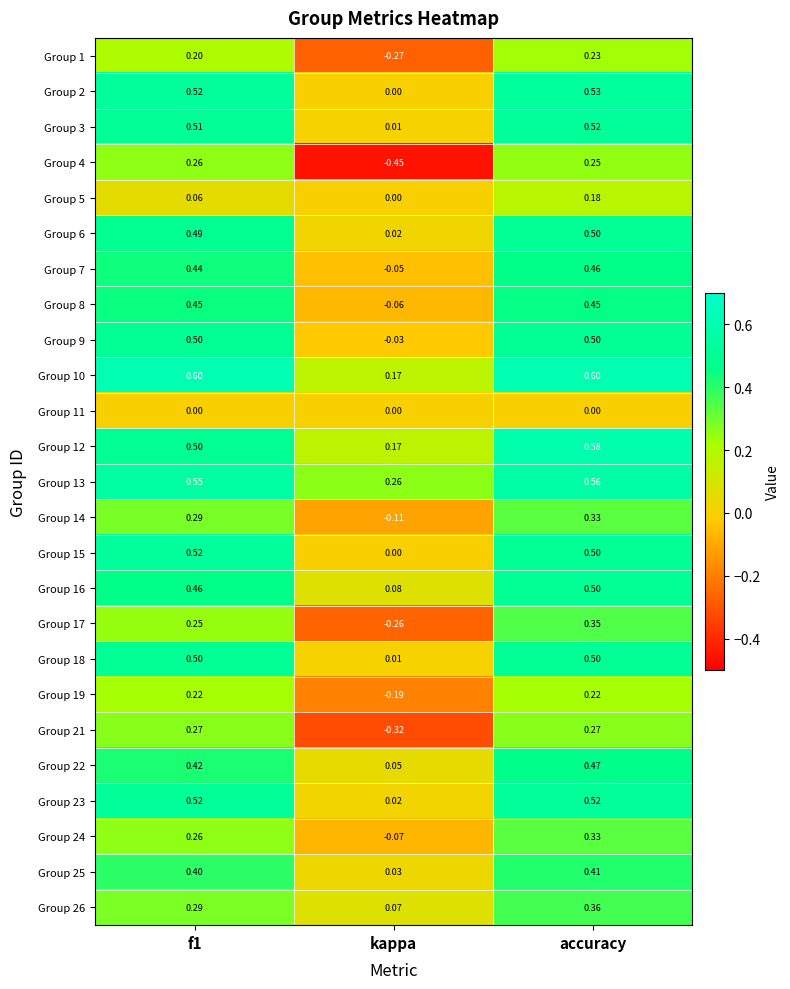

At which label is Group 10 closest to 0?

kappa